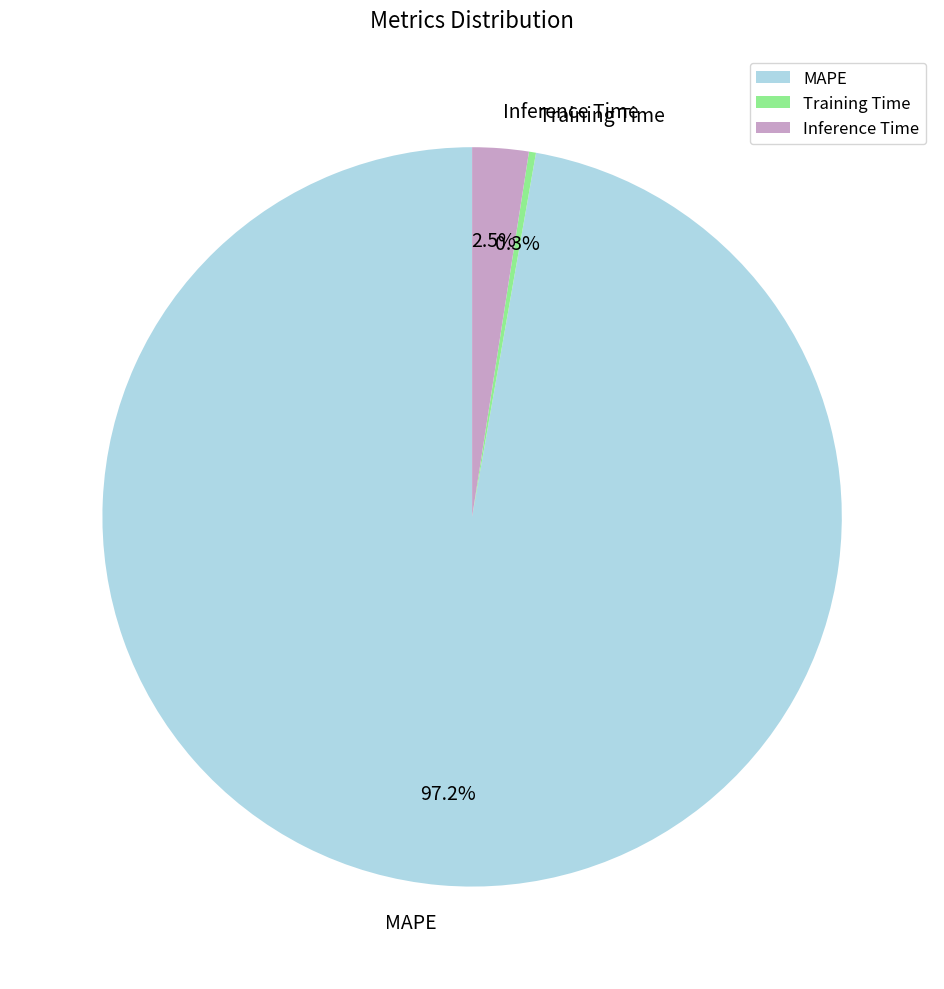

To the nearest percent, what percentage of the pie is MAPE?

97%